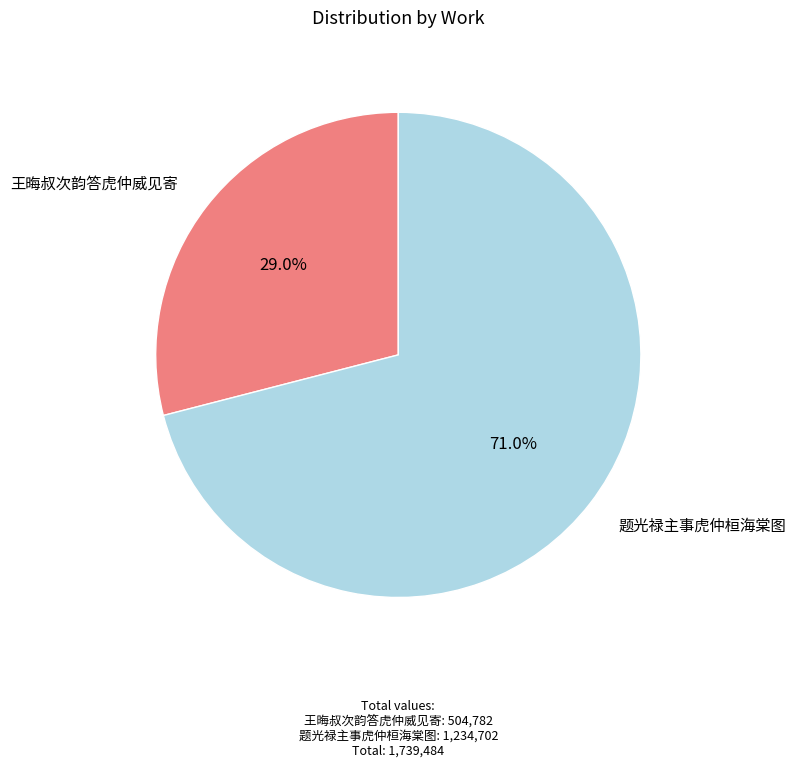

Count the number of slices in the pie.

2